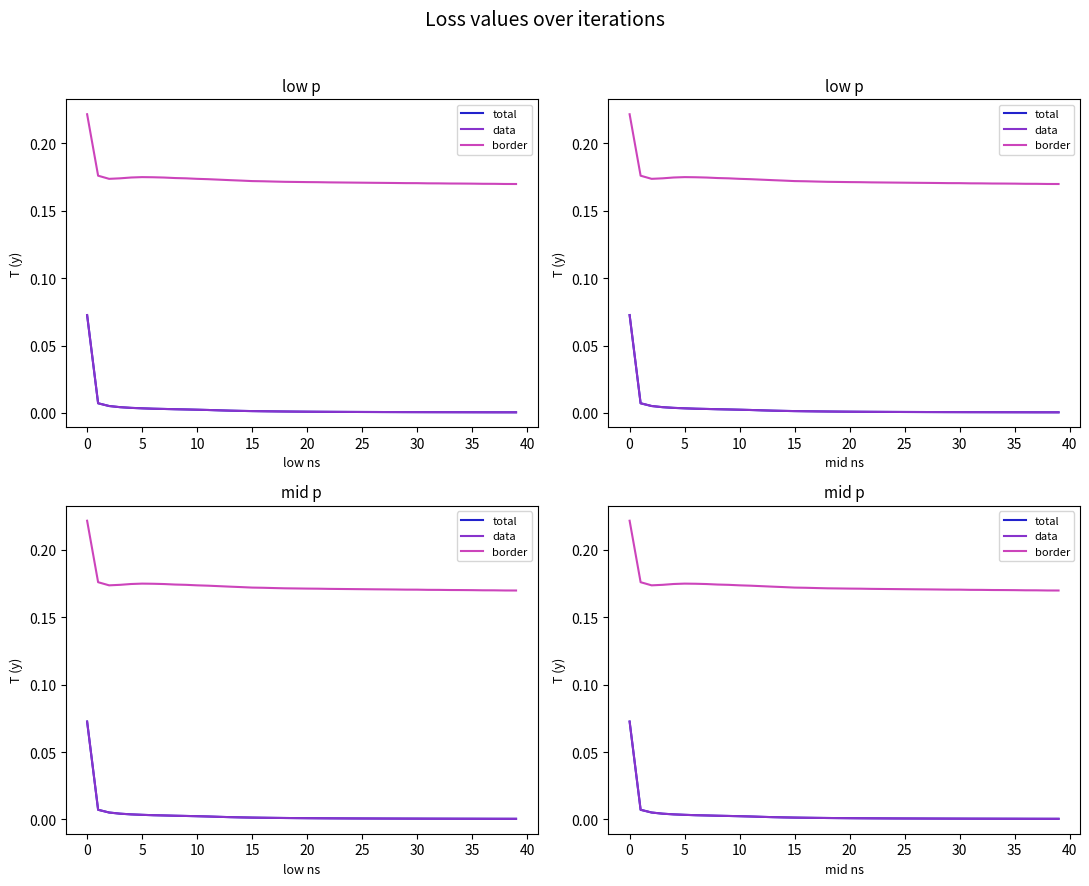

What is the spread (max minus min) of values at 31?

0.2